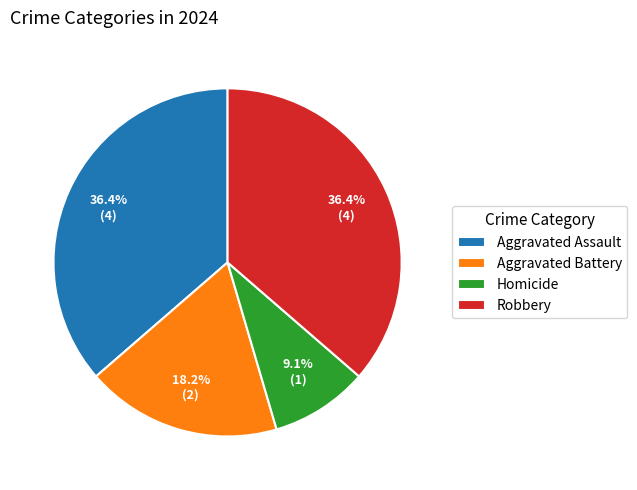

Approximately how many times larger is the value at Aggravated Assault compared to Homicide?

4.0